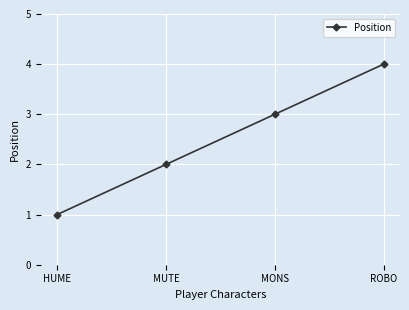

Reading right to left, list all the values displayed in this chart.

ROBO=4	MONS=3	MUTE=2	HUME=1